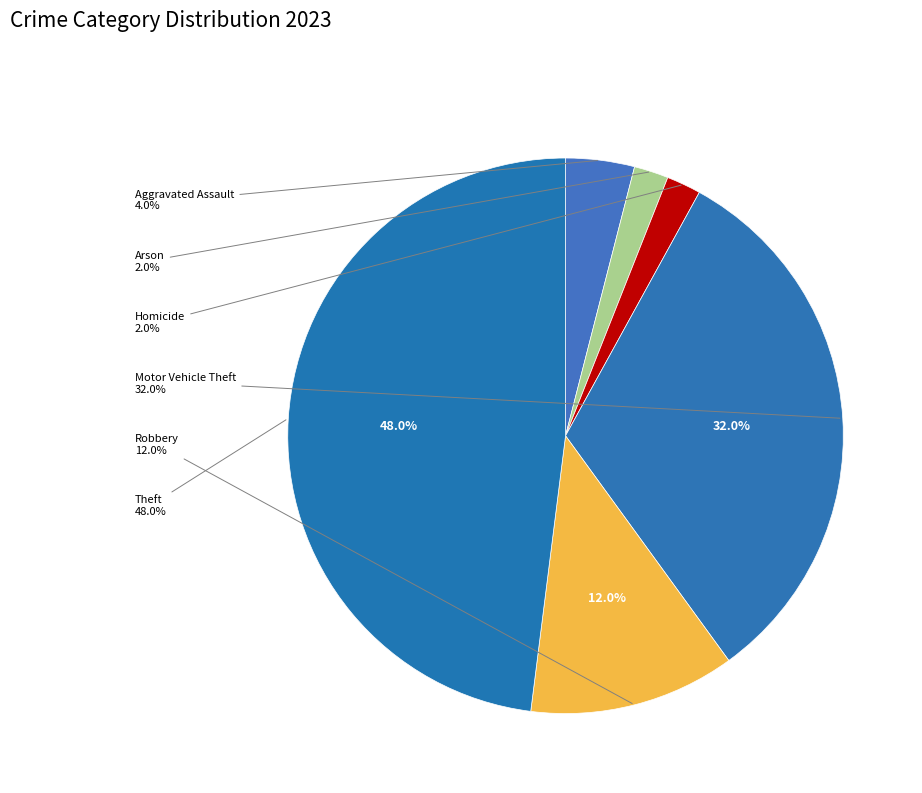

To the nearest percent, what is the difference between the Homicide and Robbery slice percentages?

10%